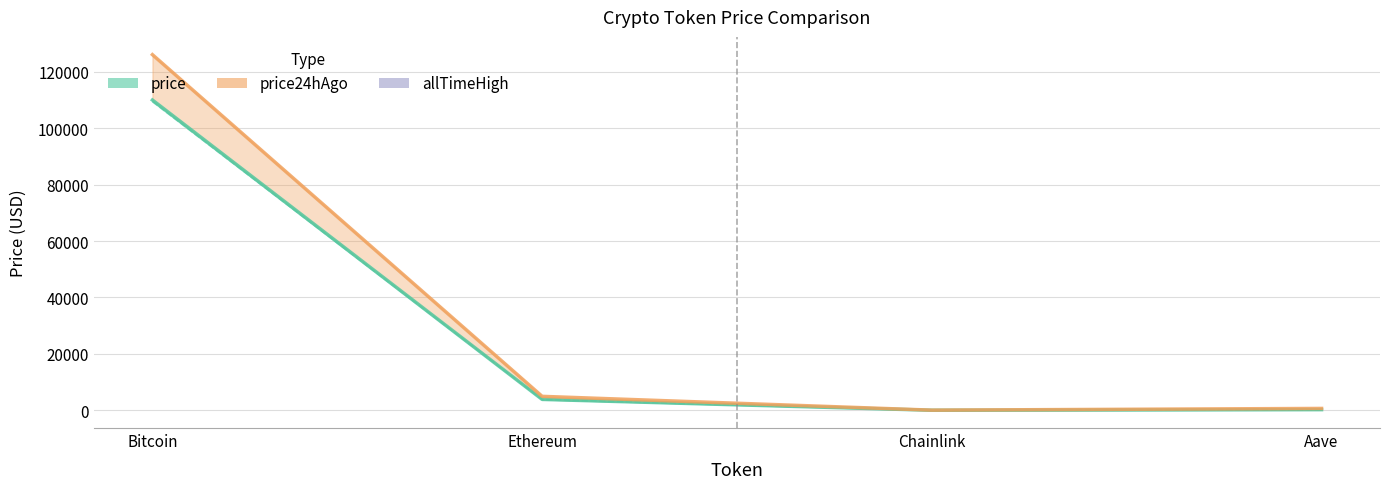

At how many categories does at least one series exceed 97964?

1